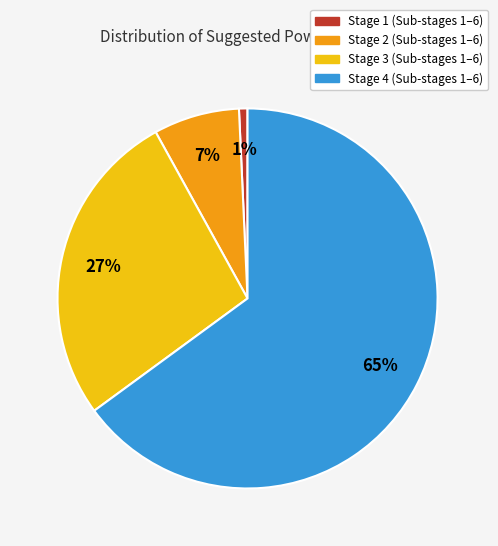

To the nearest percent, what percentage of the pie is Stage 2?

7%